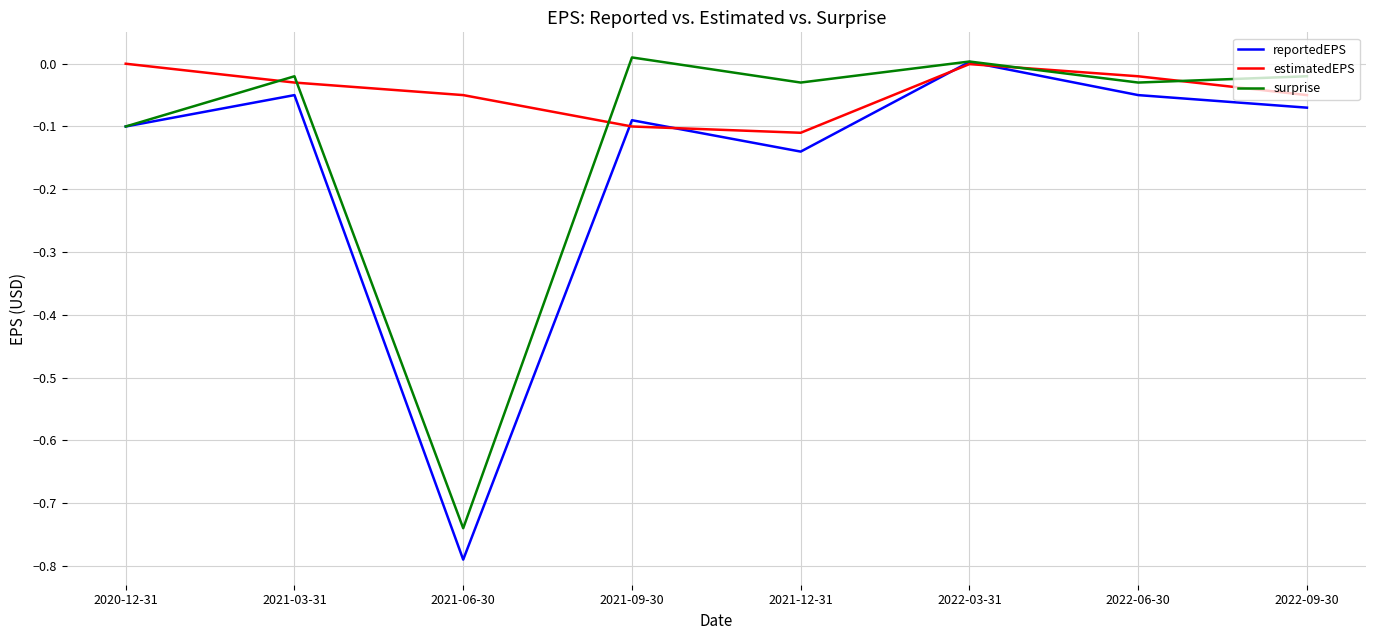

Rank the series by their average value, from lowest to highest.

reportedEPS, surprise, estimatedEPS